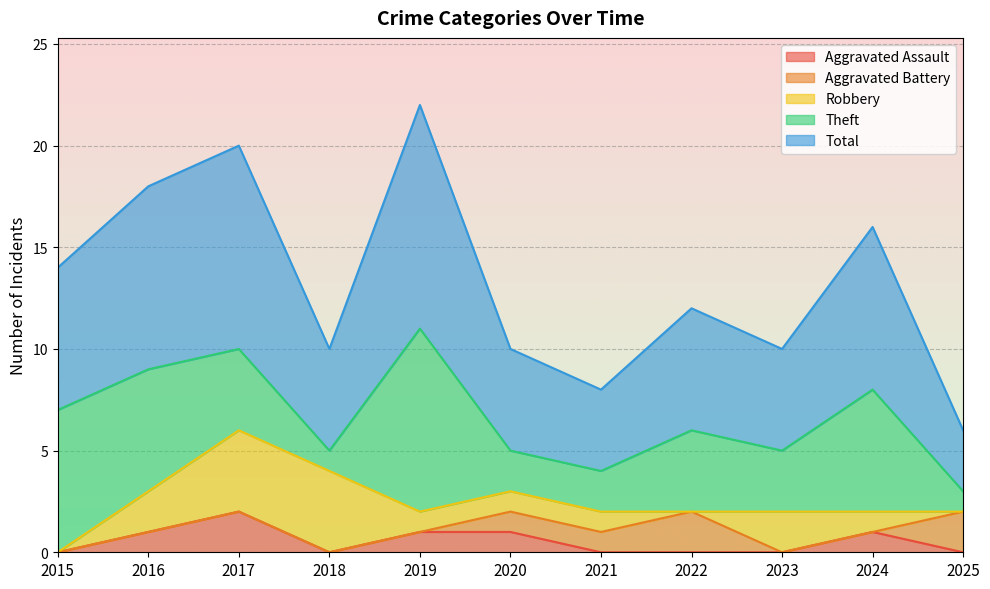

Which series changed the most between 2017 and 2025?

Total